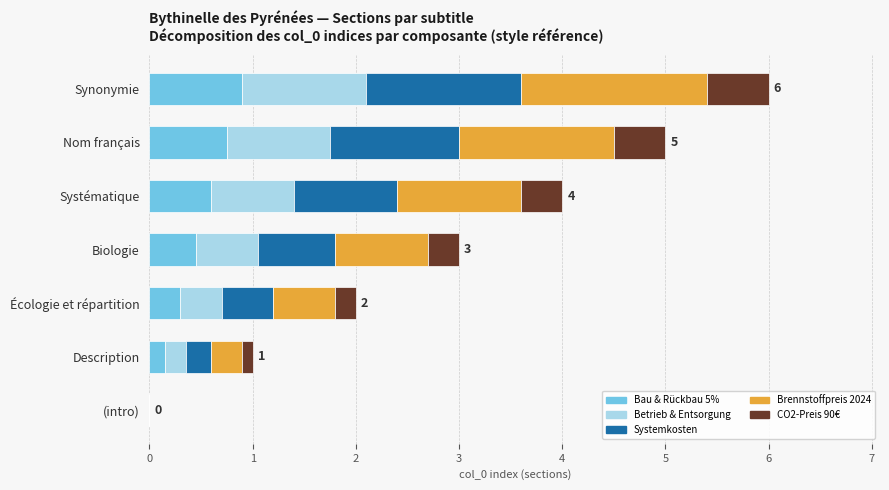

What is the total value across all series at Écologie et répartition?

2.0